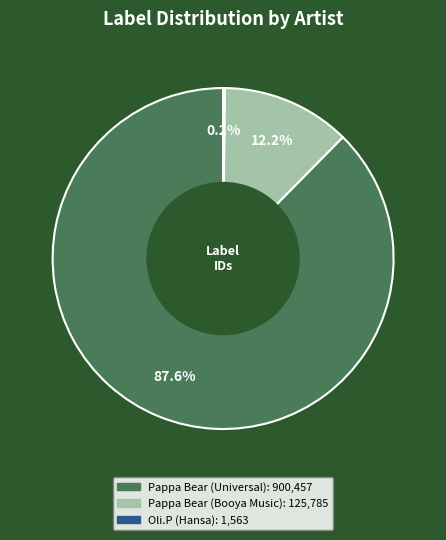

Which category has the biggest portion of the pie?

Pappa Bear (Universal)